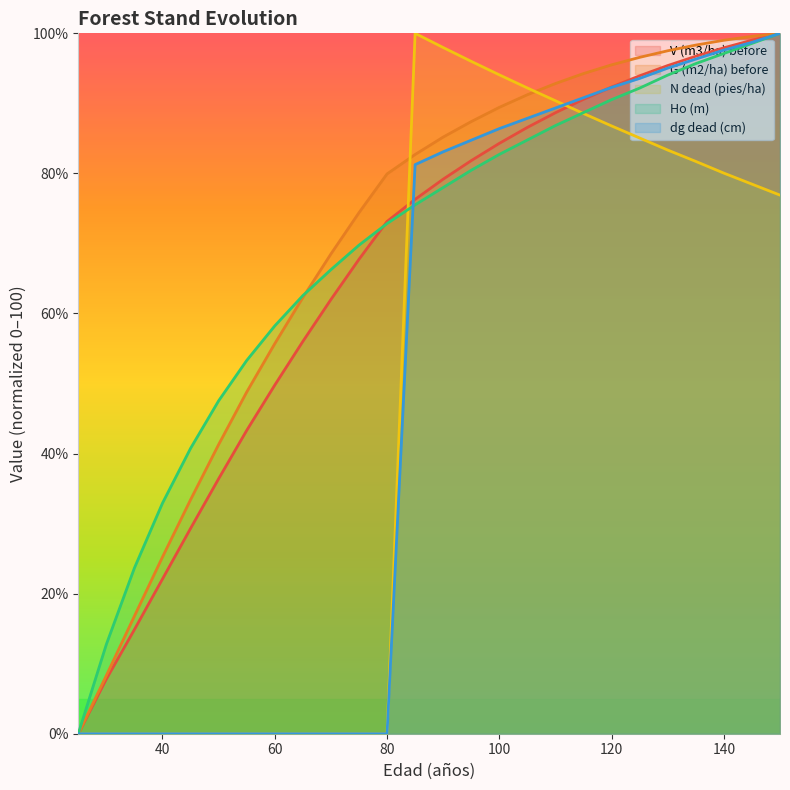

At which category is the sum across all series the highest?

150